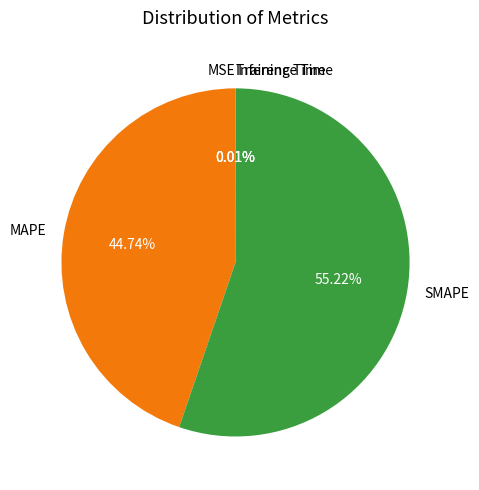

Which slice is the largest?

SMAPE